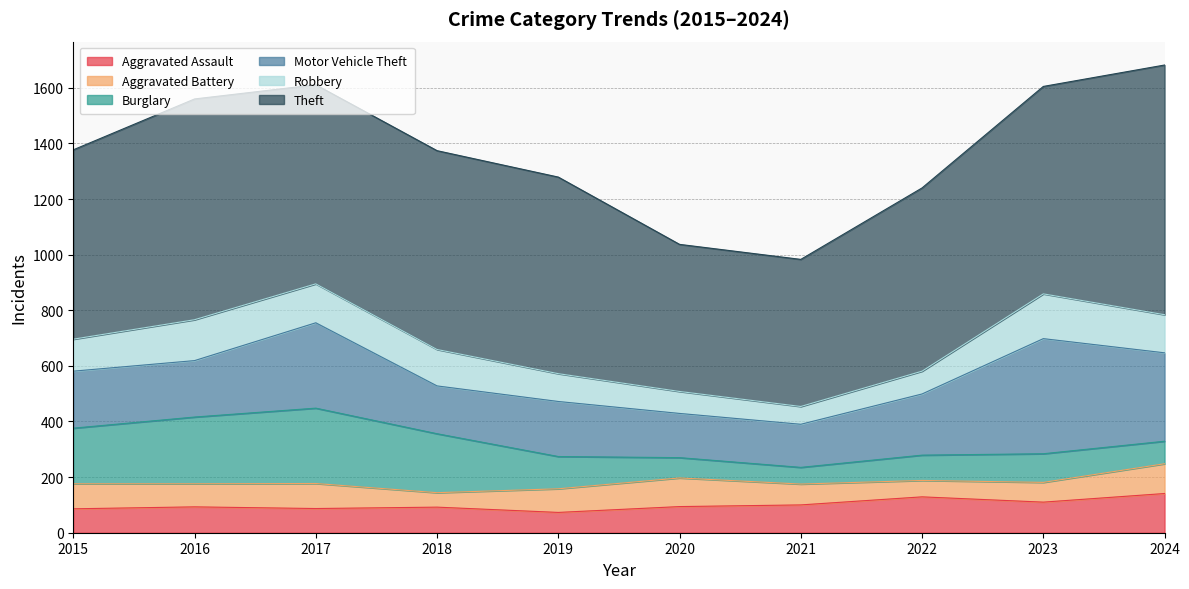

What is the minimum value shown in the chart?

52